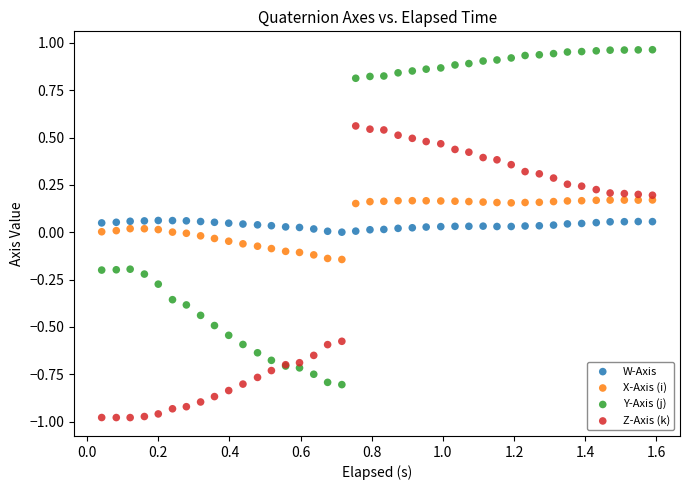

Which series reaches the maximum Y coordinate?

Y-Axis (j)